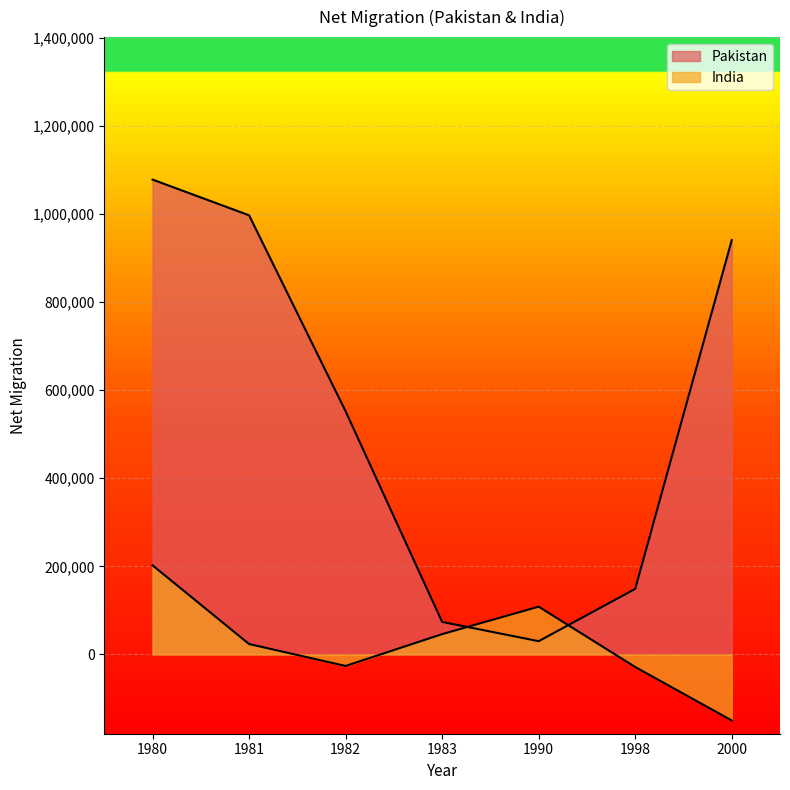

How many intersections are there between India and Pakistan?

2